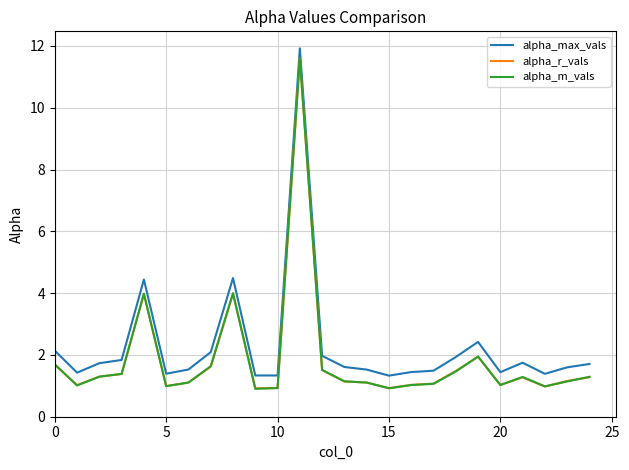

True or false: alpha_m_vals and alpha_max_vals cross at least once.

False